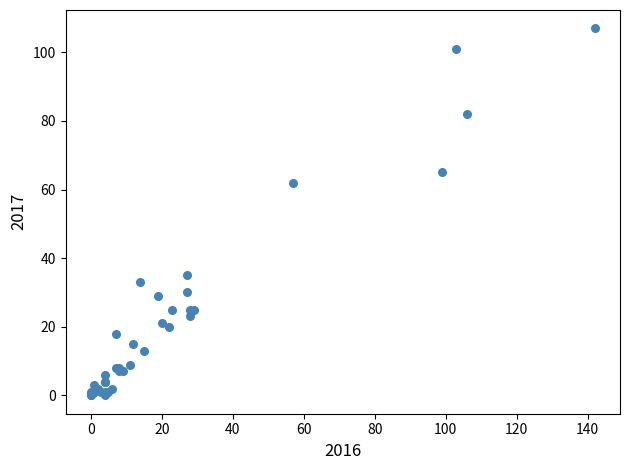

What Y value in the scatter plot is closest to 53?

62